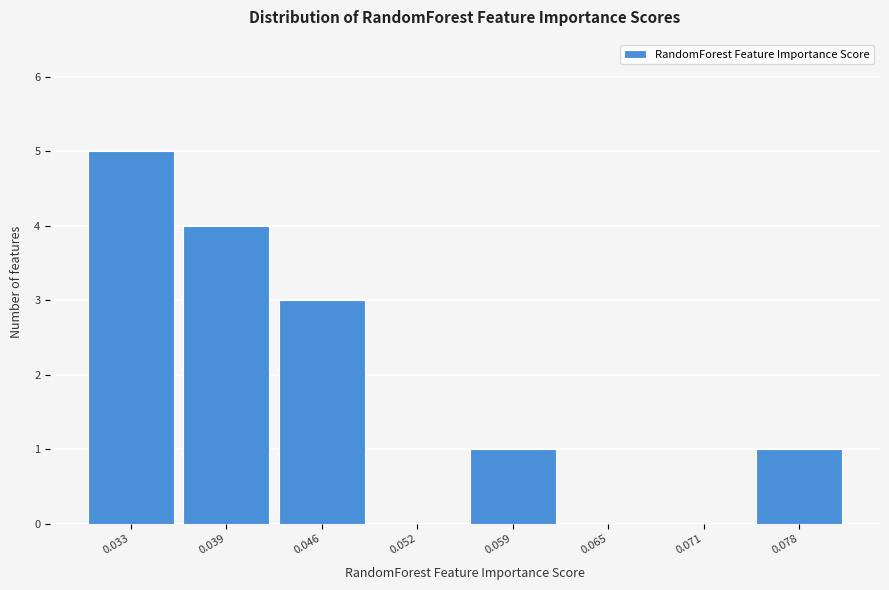

Reading right to left, what are all the values shown in this chart?

0.078=1	0.071=0	0.065=0	0.059=1	0.052=0	0.046=3	0.039=4	0.033=5